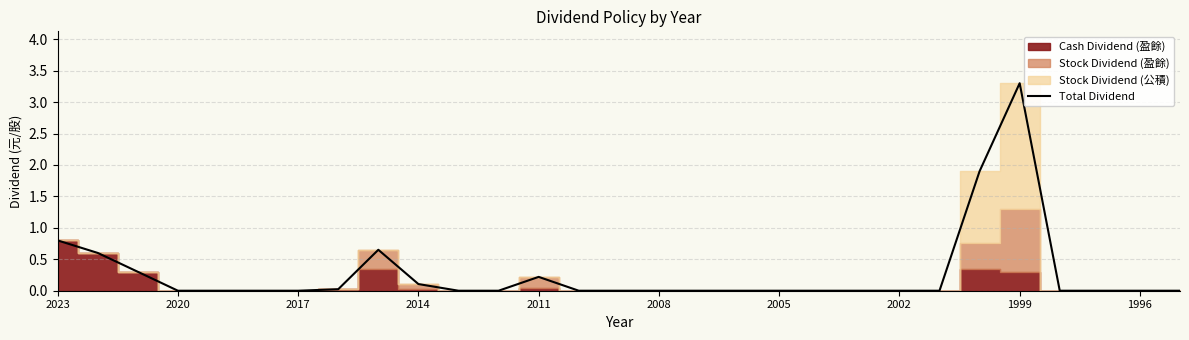

True or false: there are more than 1 points higher than both neighbors.

True